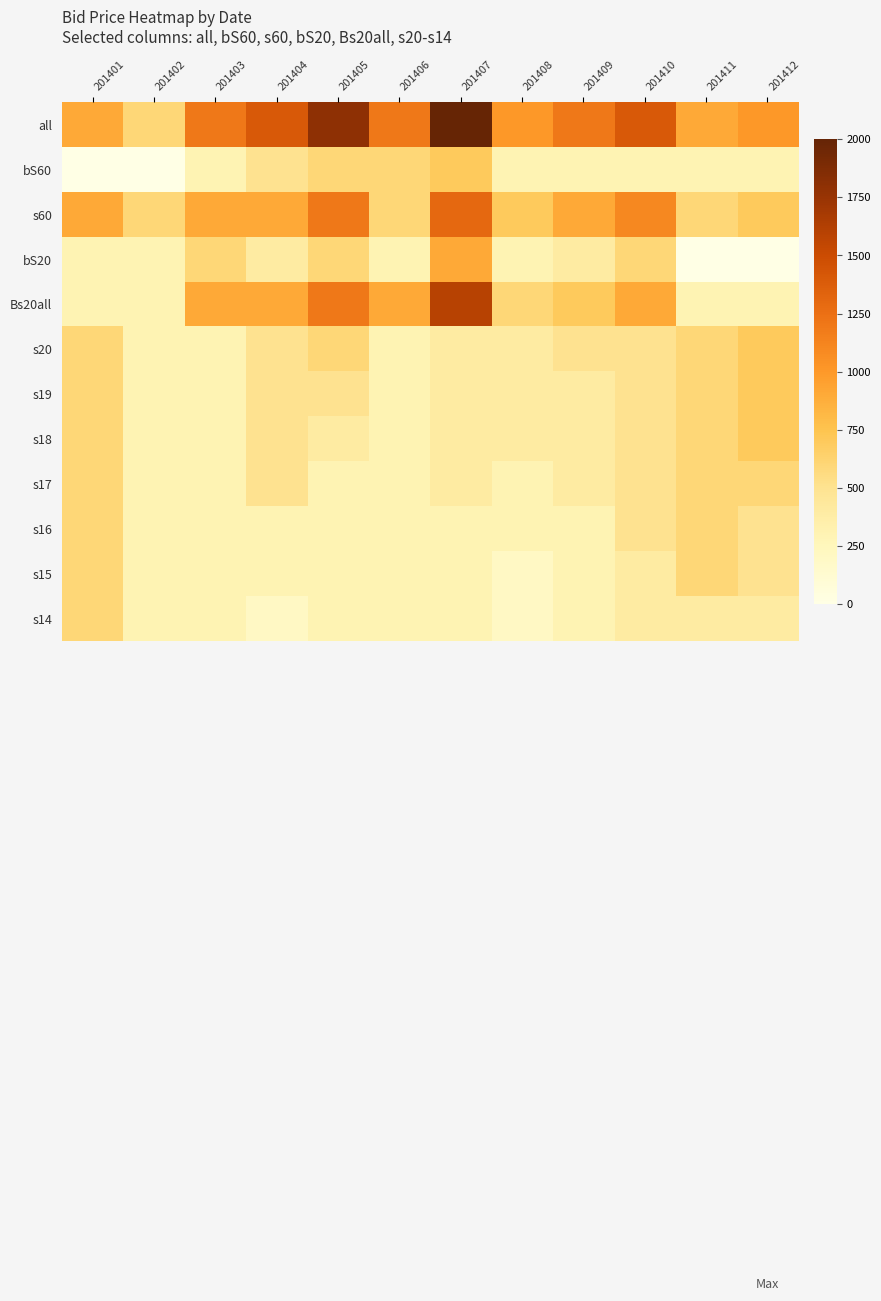

What is the total value across all series at 201403?

6000